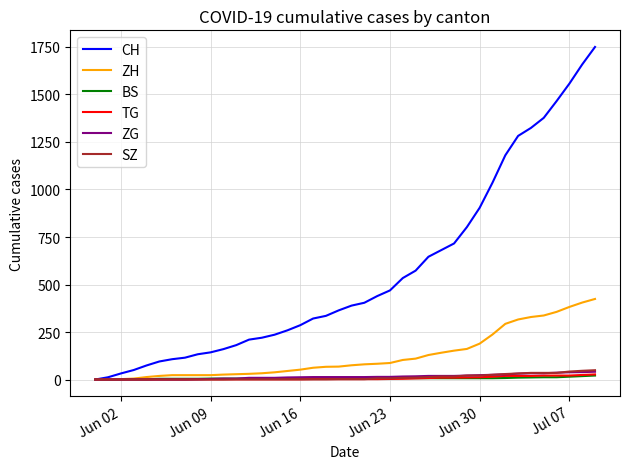

Count the number of categories in the chart.

40